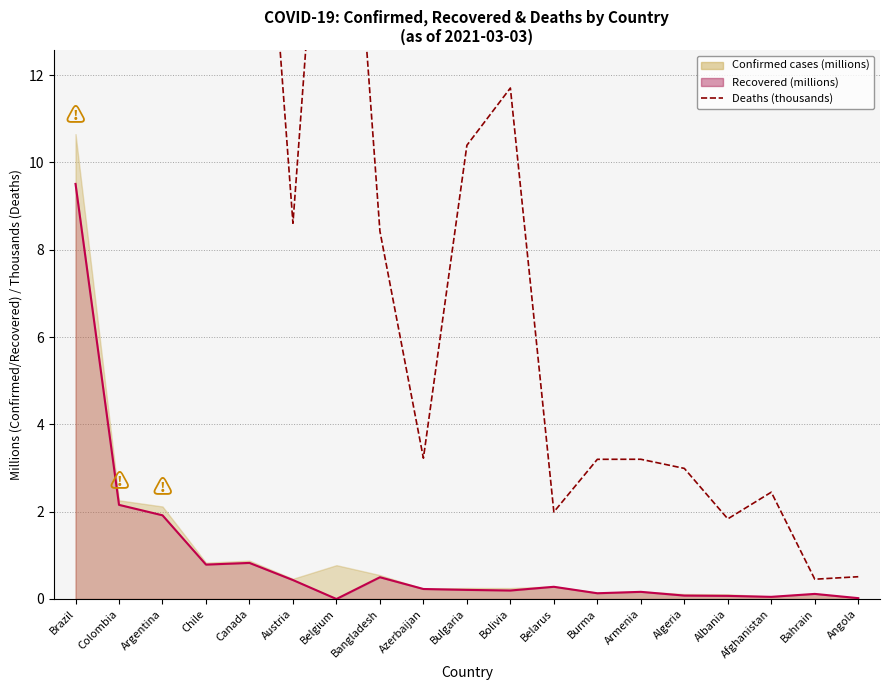

Which series has the largest range (max minus min)?

Deaths (thousands)